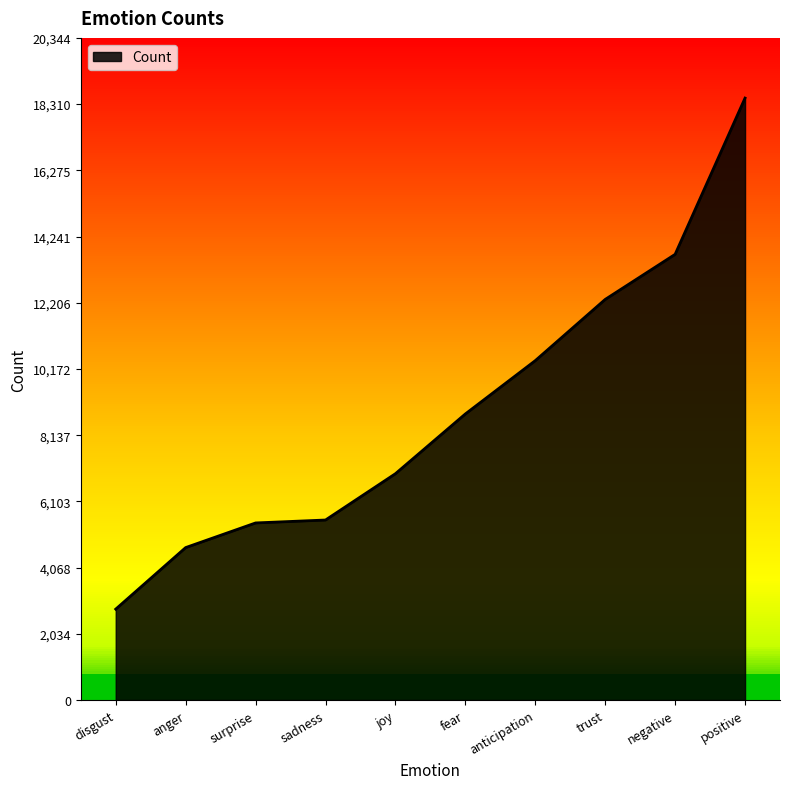

Which category has the highest value across all series?

positive